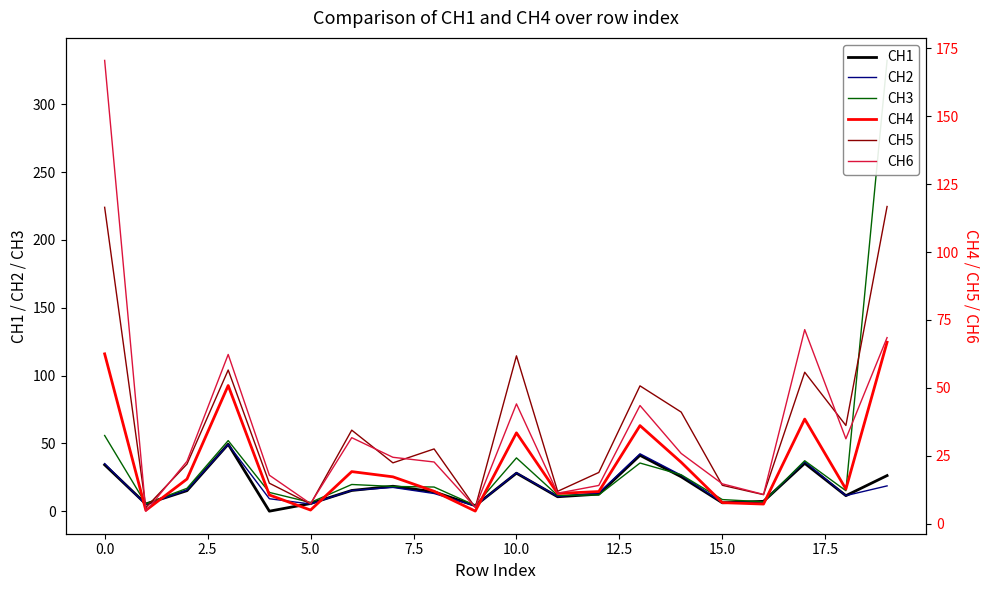

Does the chart have visible grid lines?

No